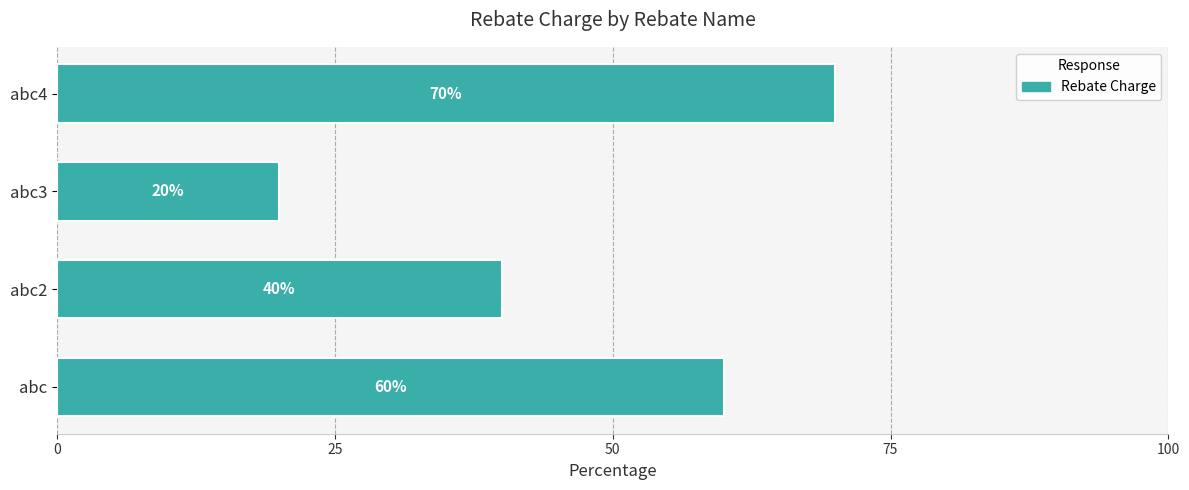

Are the bars grouped side by side (vs. stacked)?

No